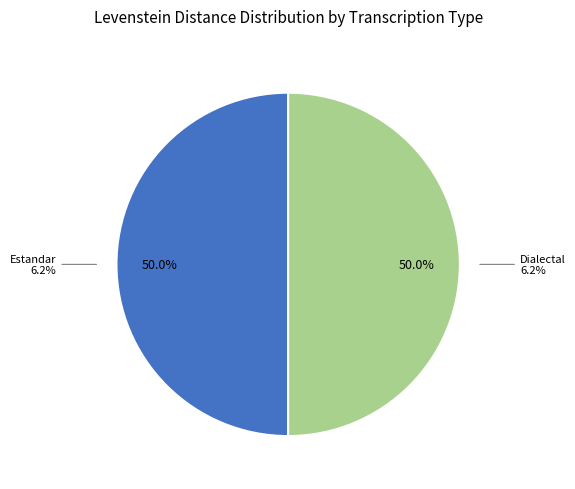

Is Estandar the majority of the pie?

No